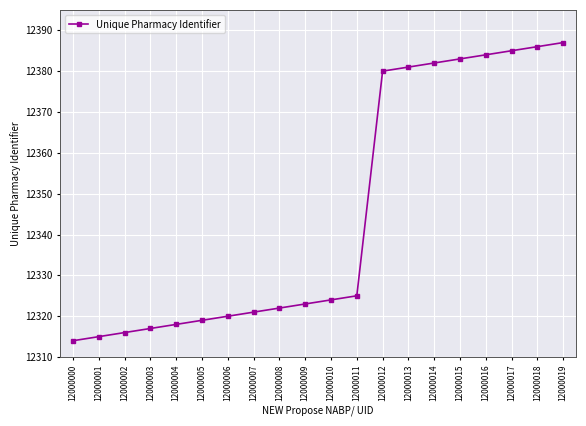

List the labels in order of value, largest first.

12000019, 12000018, 12000017, 12000016, 12000015, 12000014, 12000013, 12000012, 12000011, 12000010, 12000009, 12000008, 12000007, 12000006, 12000005, 12000004, 12000003, 12000002, 12000001, 12000000